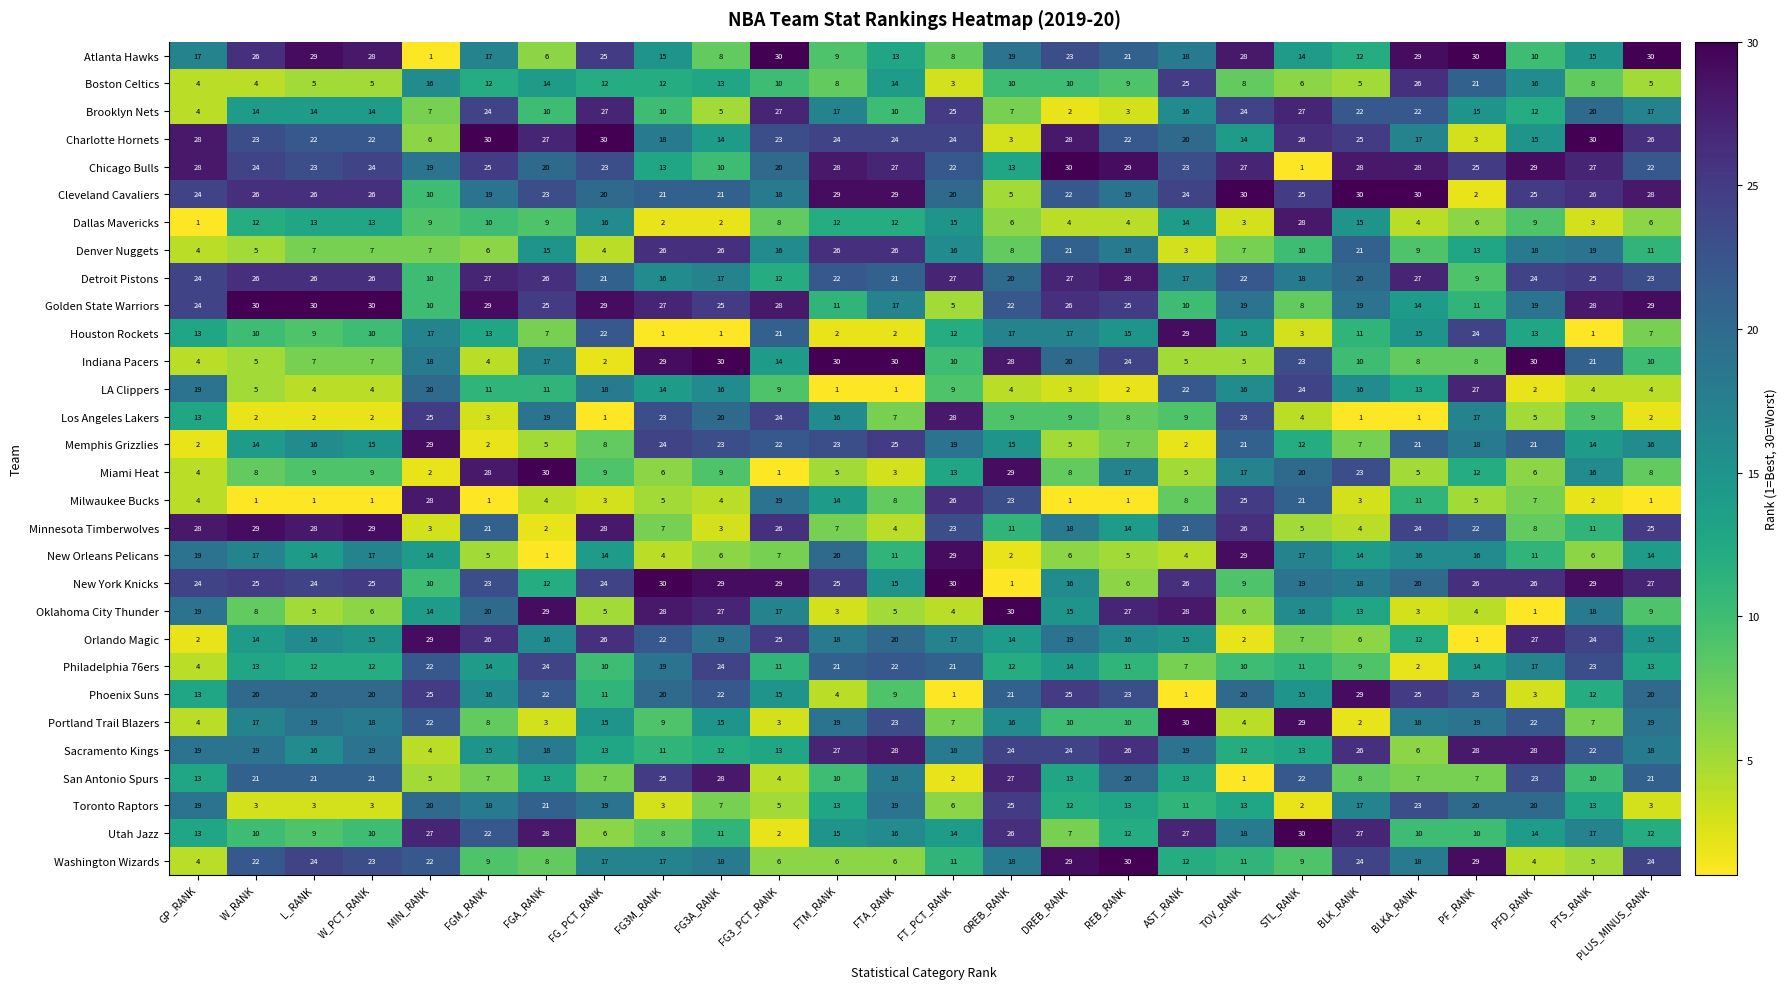

How many categories are shown in the chart?

26